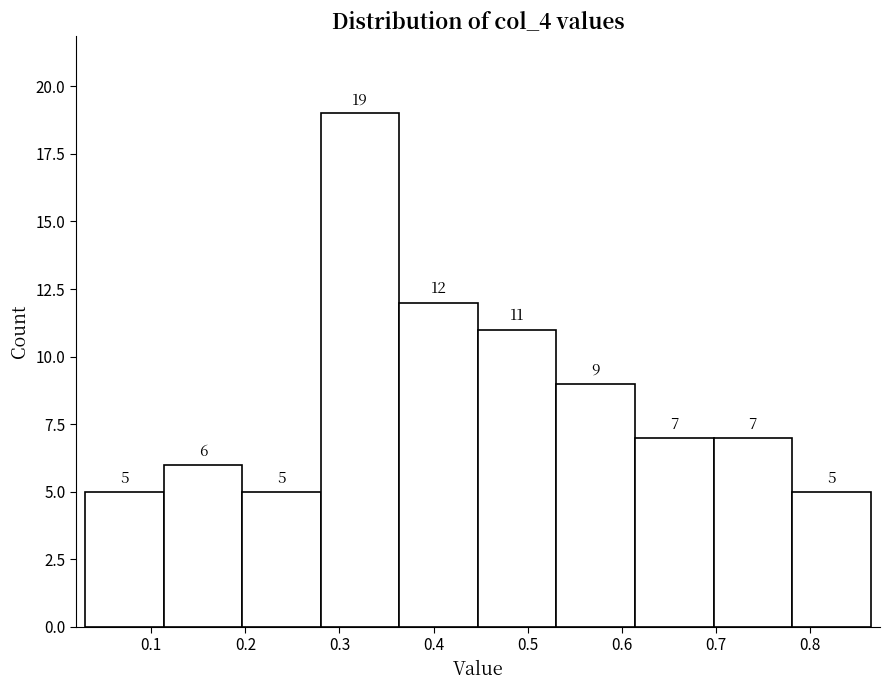

Over which range of the x-axis is the bar tallest?

0.28 to 0.36